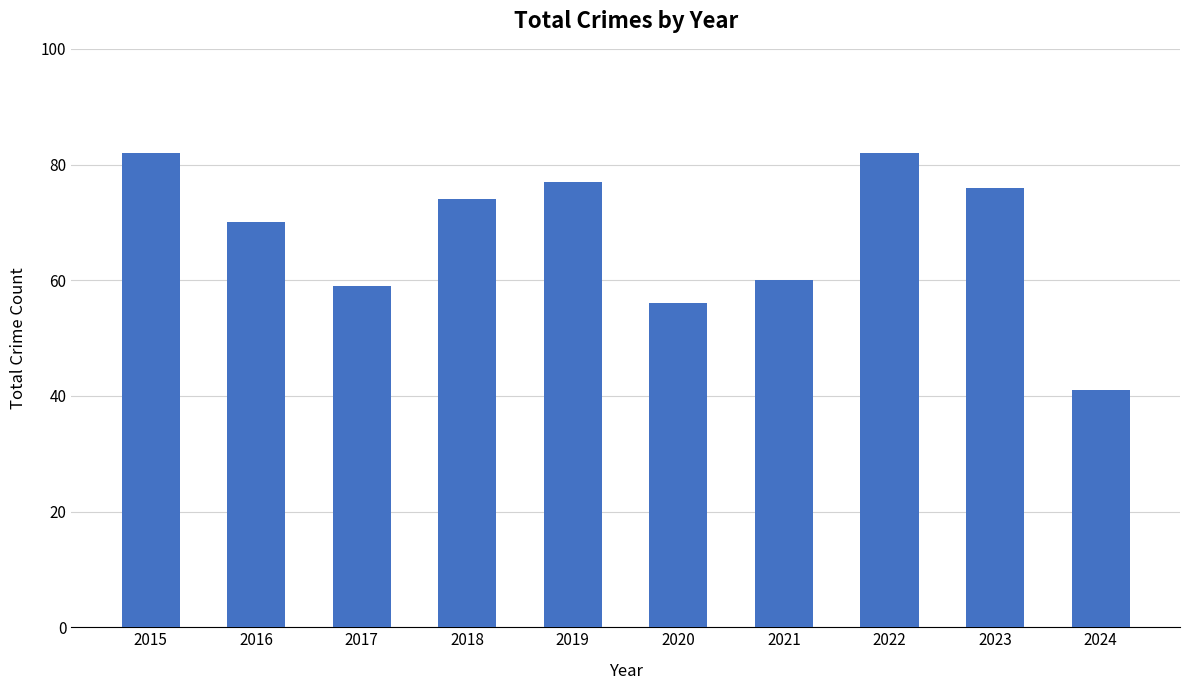

What is the sum of all values?

677